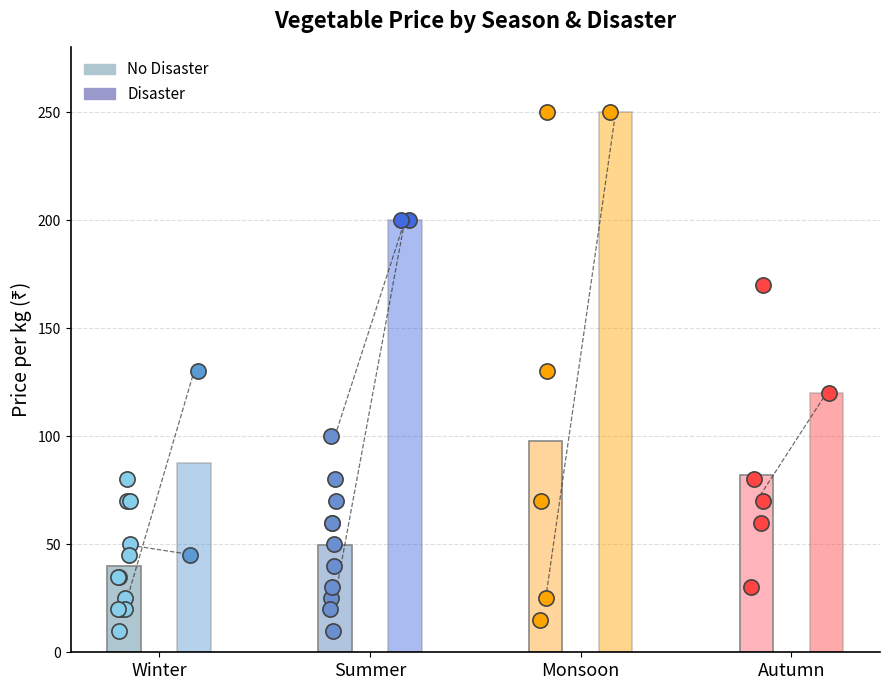

Which series has the widest spread of Y values?

disaster_avg_price